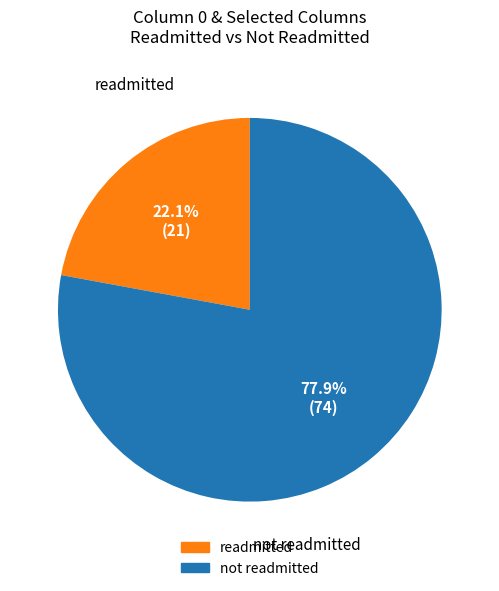

Is there a majority slice in this chart?

Yes